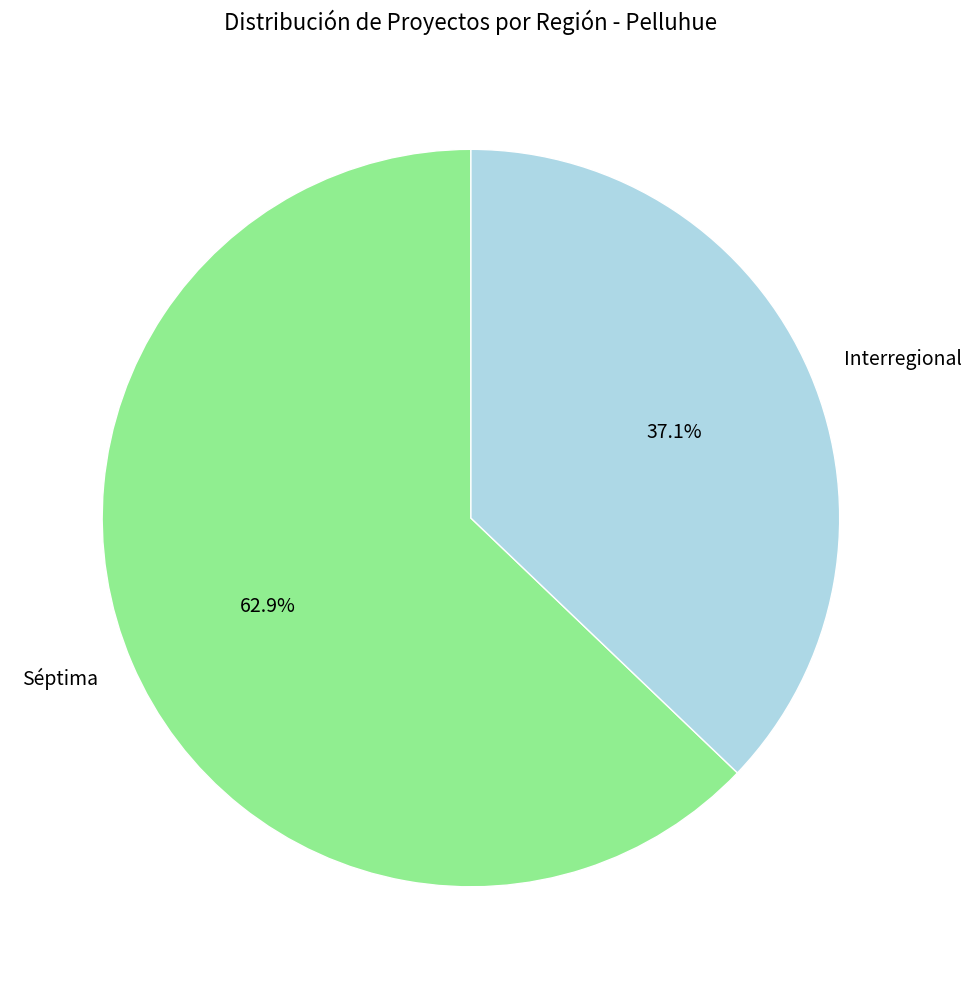

To the nearest percent, what is the difference between the Séptima and Interregional slice percentages?

26%